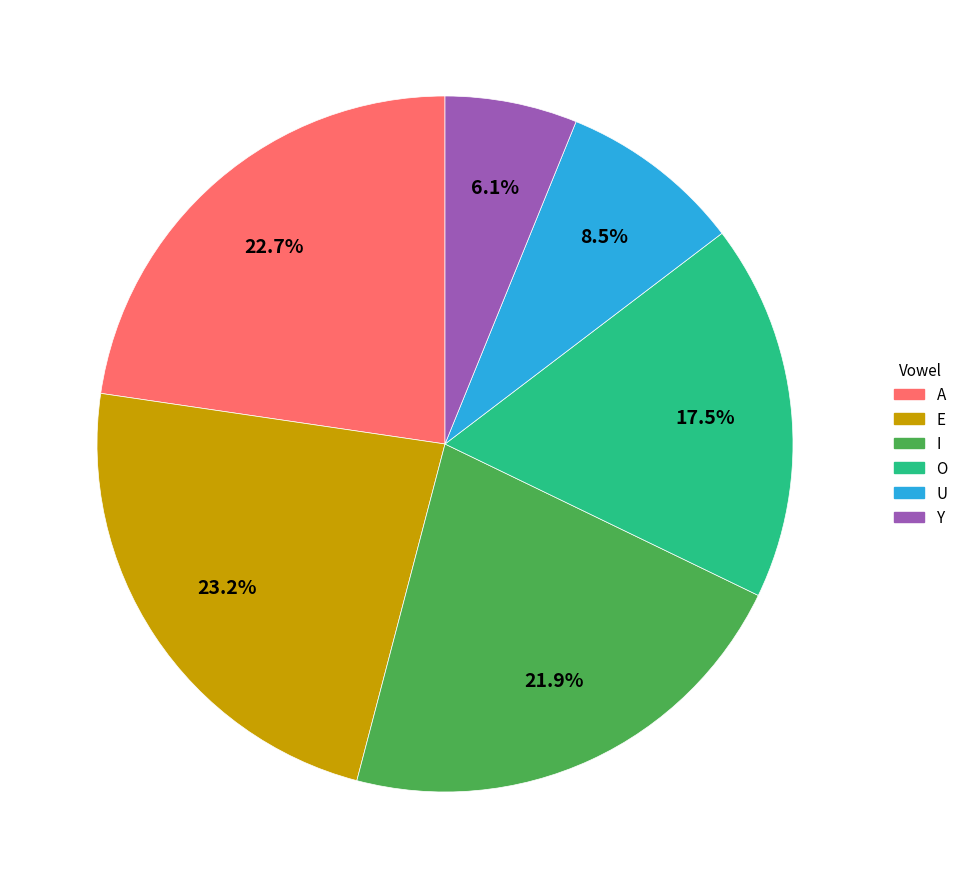

To the nearest percent, what is the combined percentage of O and A?

40%